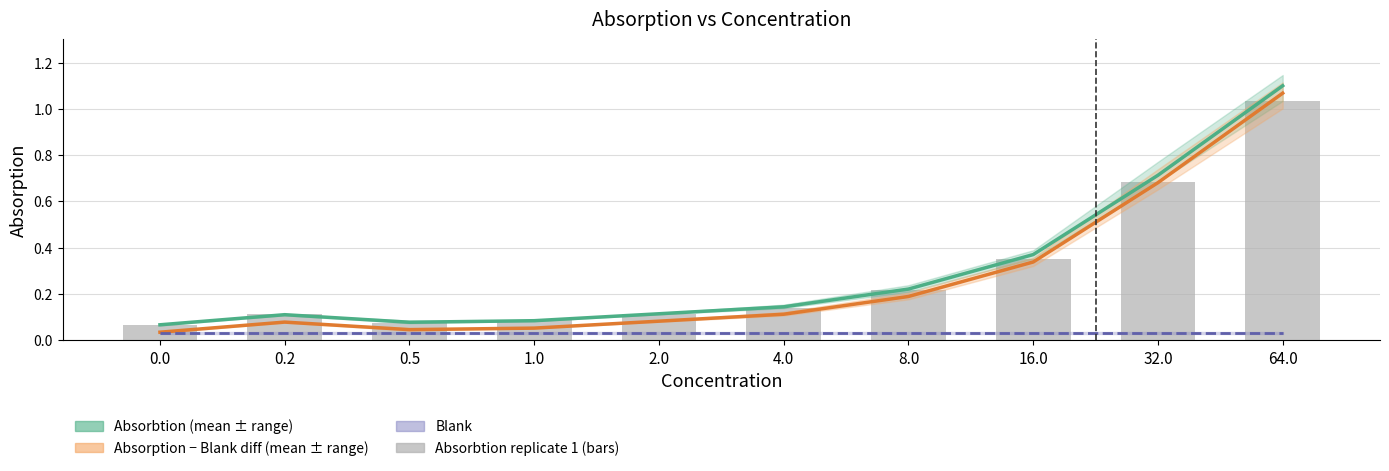

The value of absorbtion_r3 at 2.0 is 0.0. True or false?

False